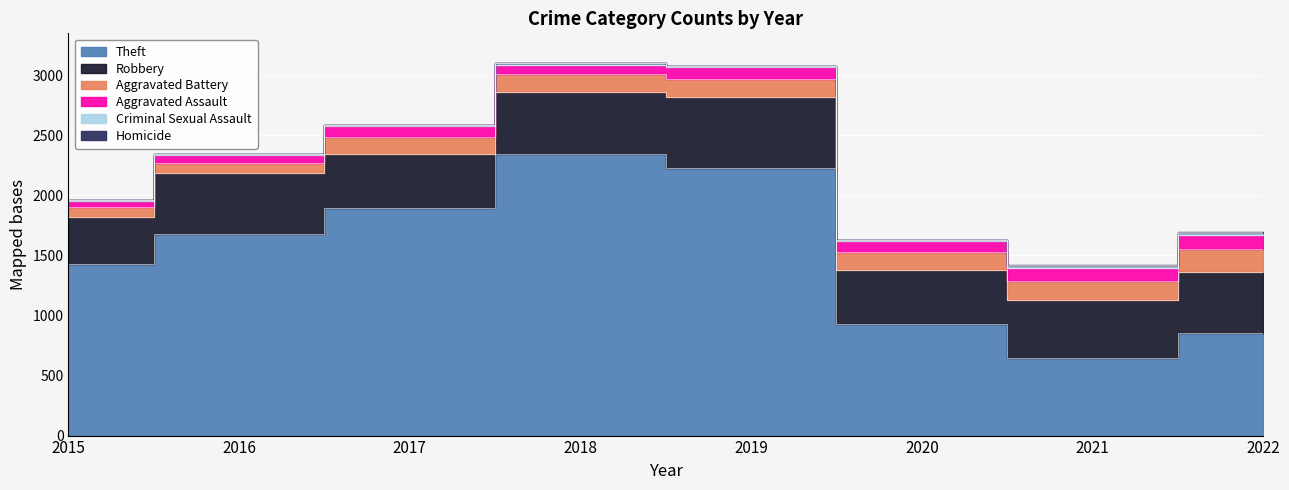

Which series has the widest spread of values?

Theft